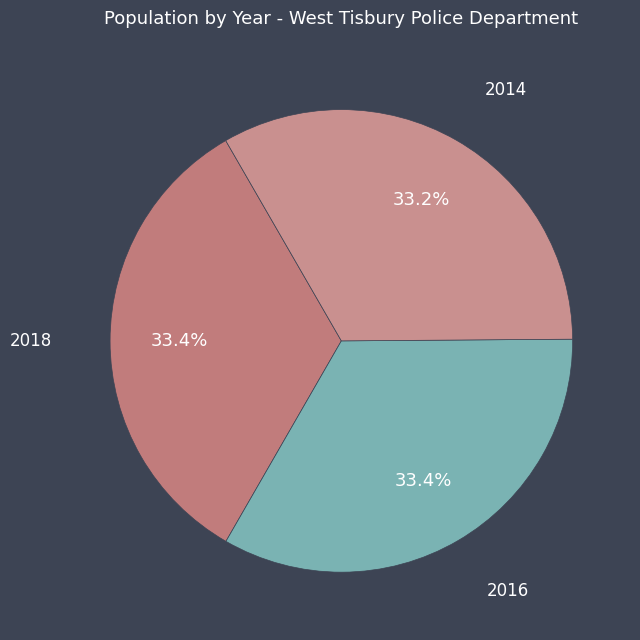

Count the number of slices in the pie.

3